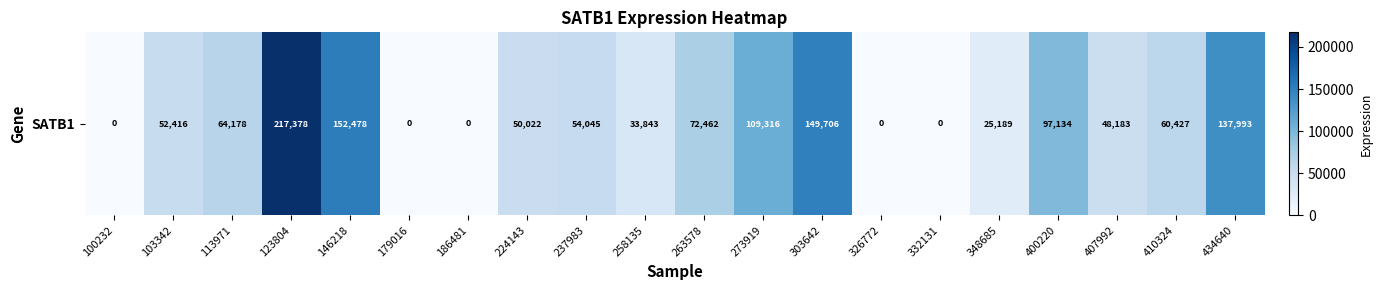

Is it true that the value at 407992 is 48183?

True